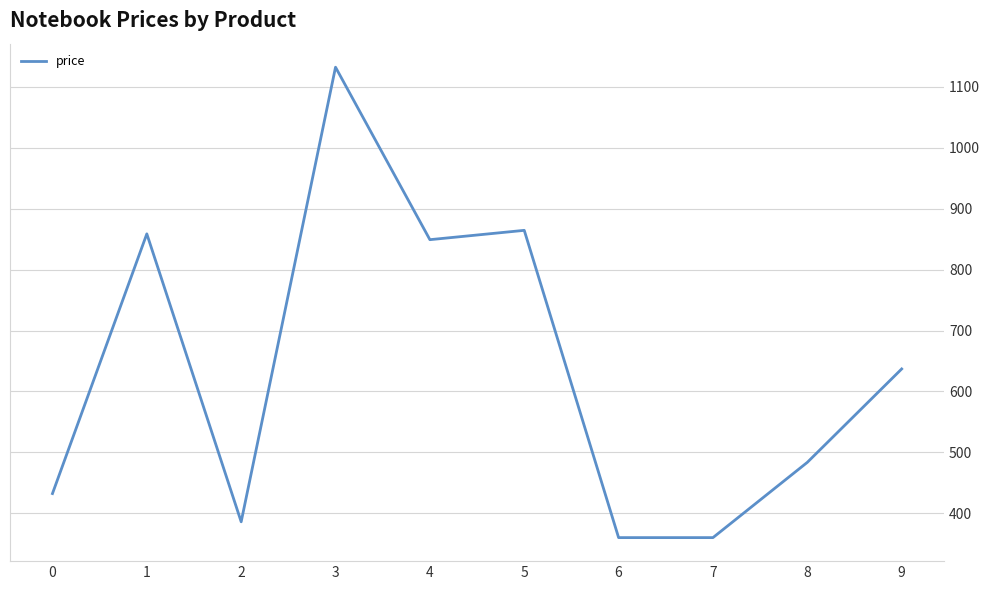

Reading right to left, transcribe all the data shown in this chart.

637.0	483.7	360.1	360.1	864.5	849.2	1132.3	386.1	858.7	432.4